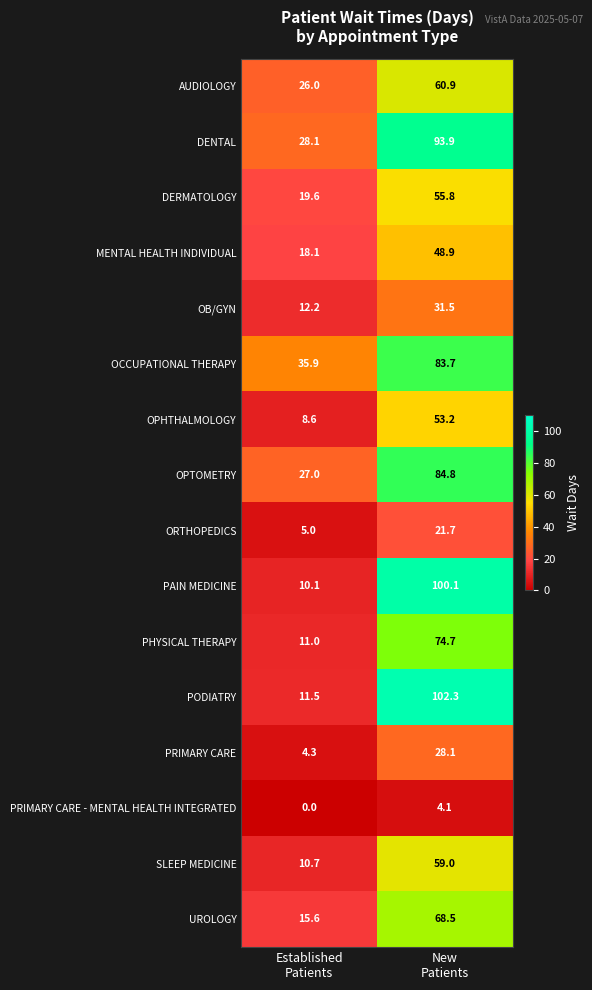

Which series has the widest spread of values?

PODIATRY